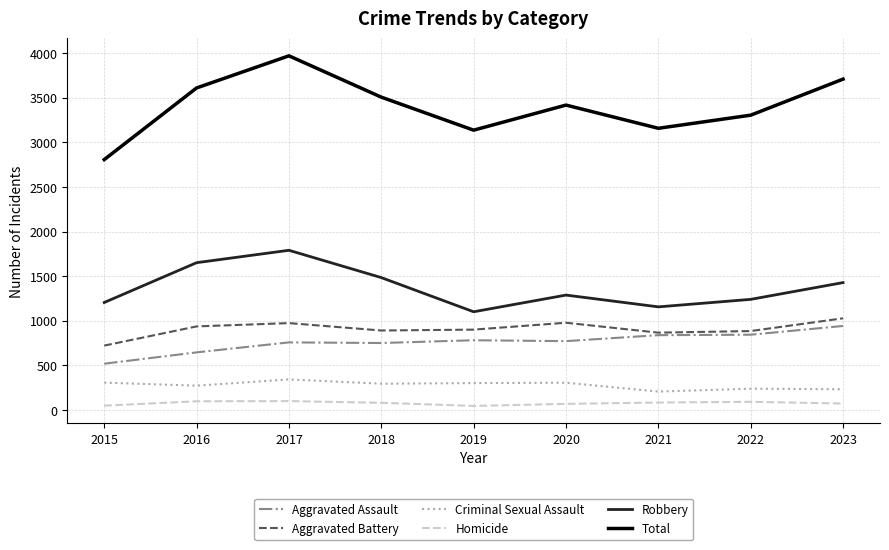

At how many categories does at least one series exceed 2293?

9